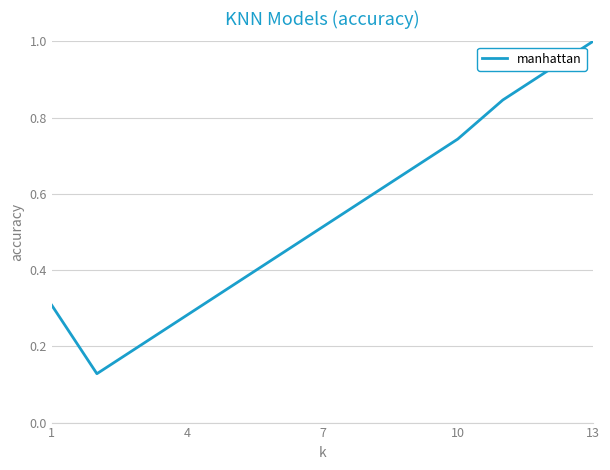

What is the maximum value shown in the chart?

1.0